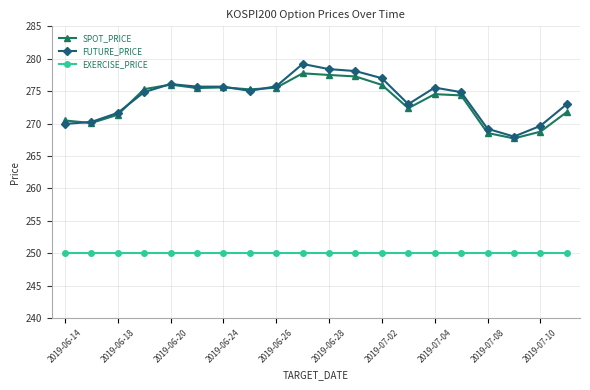

What is the greatest value displayed?

279.2